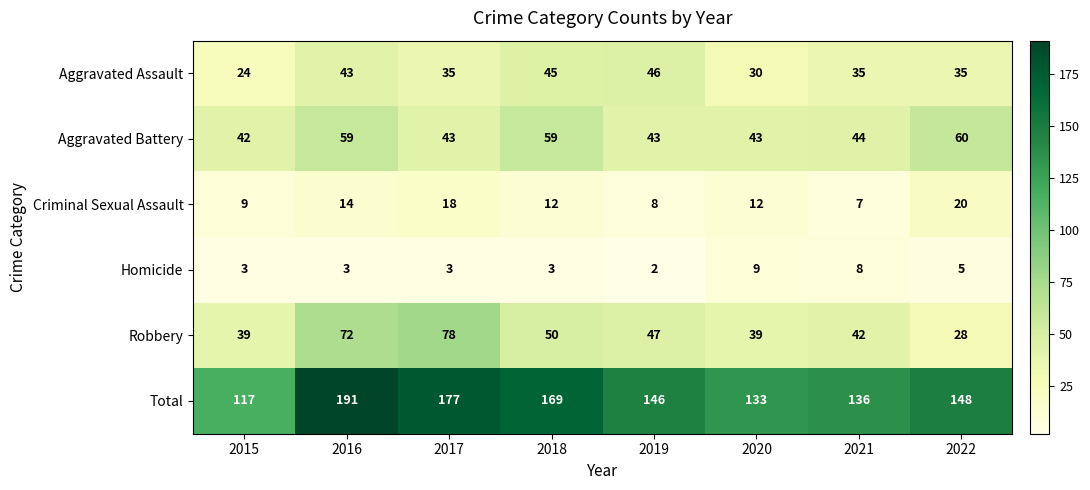

Rank the series by their maximum value, from highest to lowest.

Total, Robbery, Aggravated Battery, Aggravated Assault, Criminal Sexual Assault, Homicide